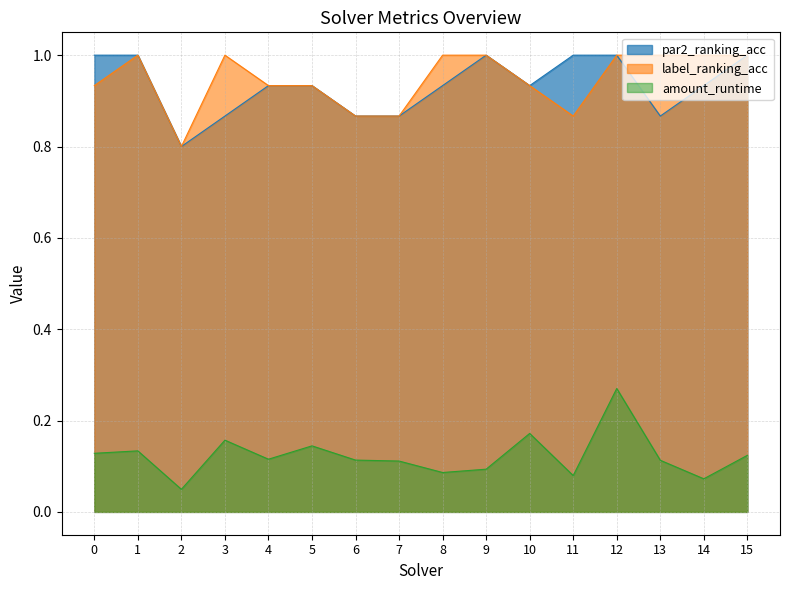

What is the total value across all series at 3?

2.0